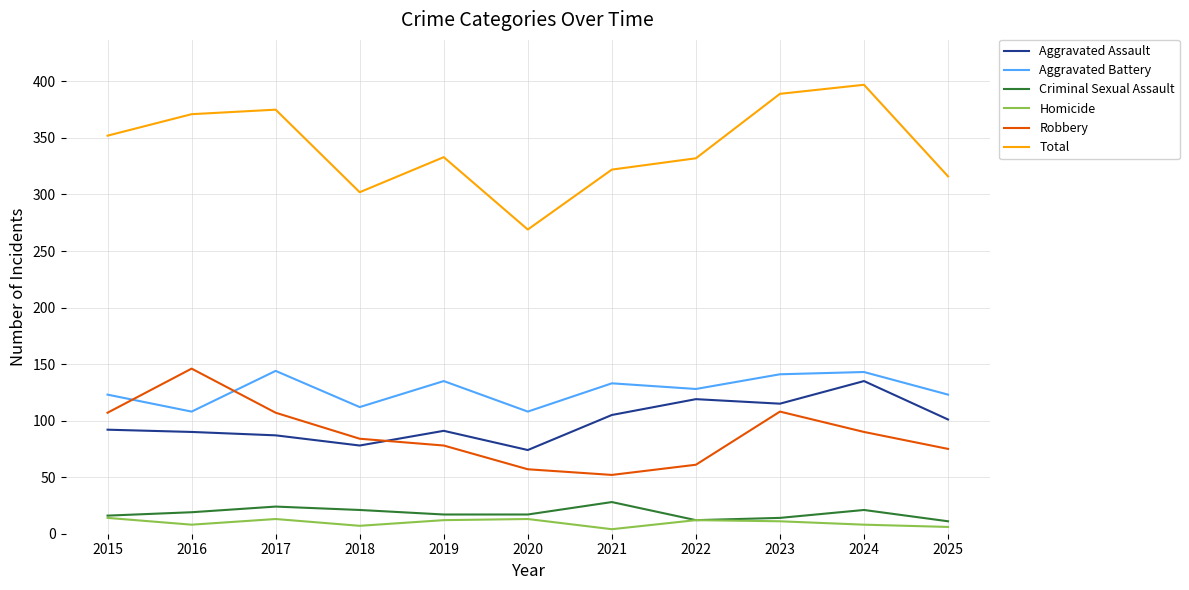

True or false: Total and Aggravated Assault cross at least once.

False